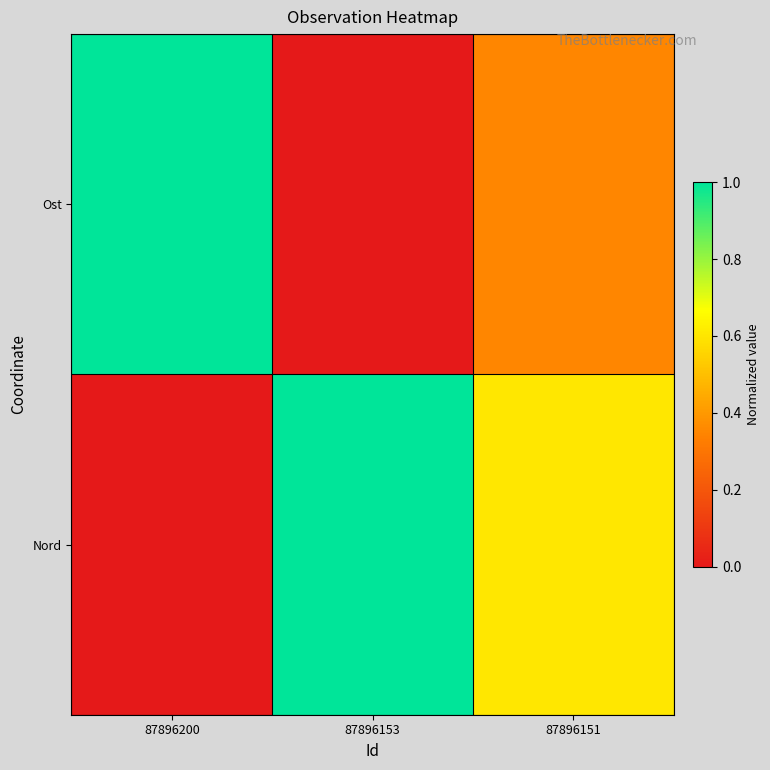

Between 87896200 and 87896151, which series saw the biggest shift?

Ost